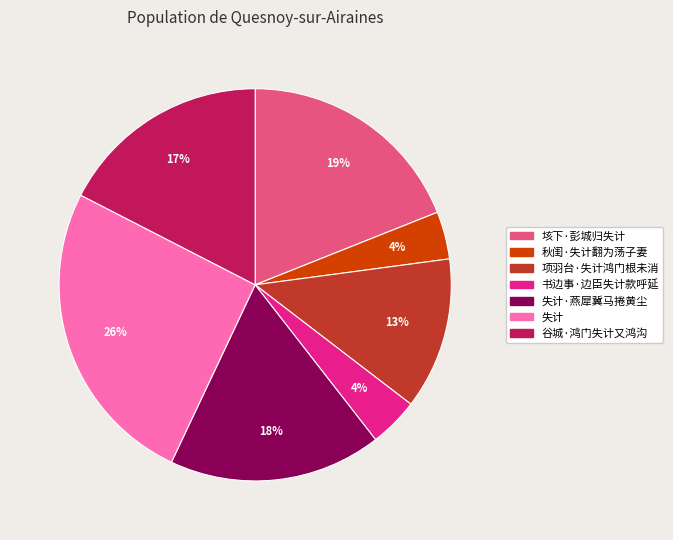

To the nearest percent, what is the difference between the largest and smallest slice percentages?

22%